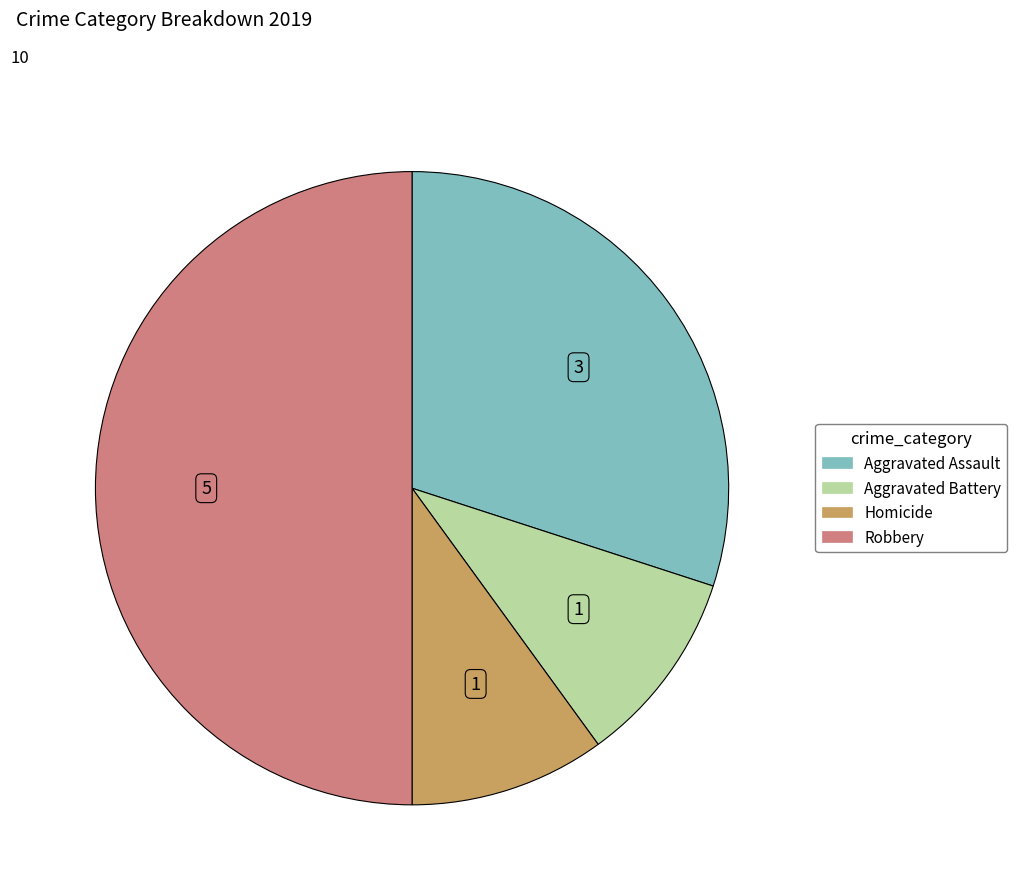

Count the number of slices in the pie.

4